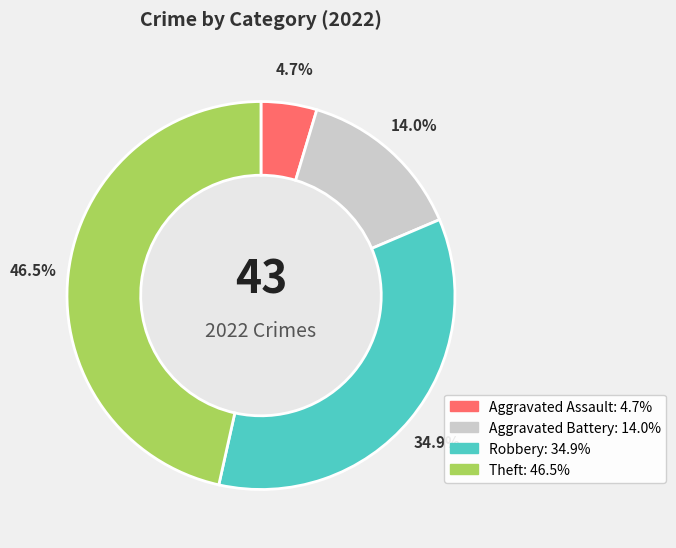

To the nearest percent, what is the average slice percentage?

25%